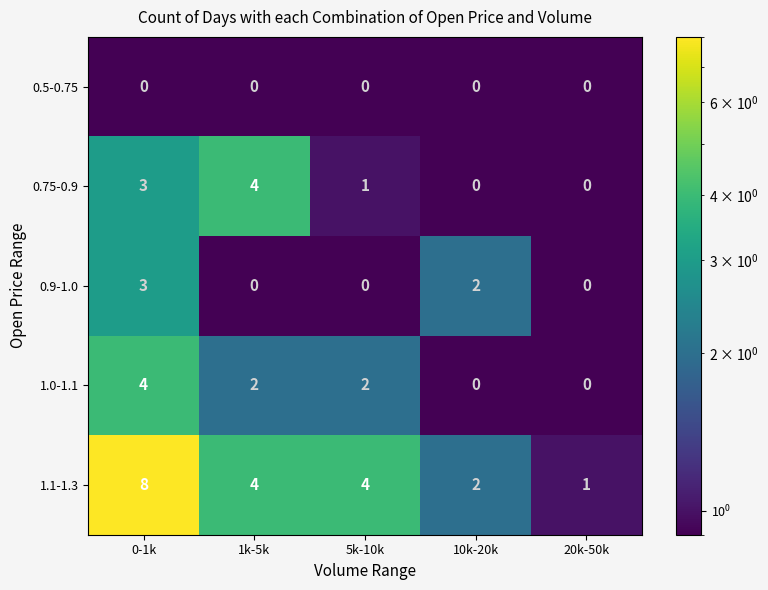

The value of 0.5-0.75 at 10k-20k is 0. True or false?

True